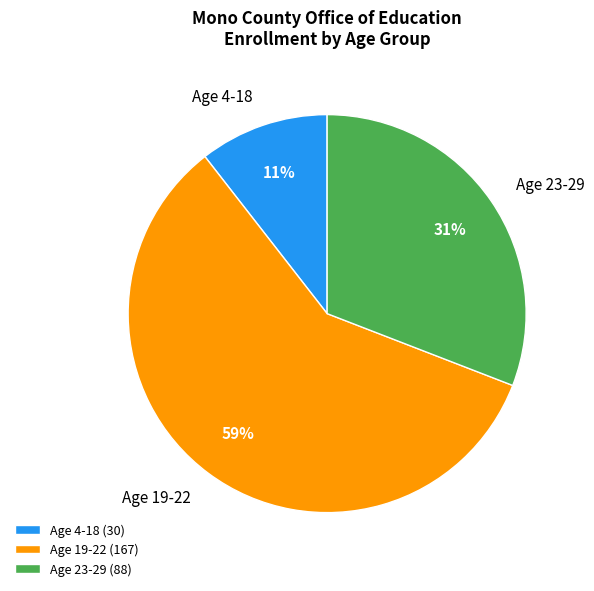

Combined, do Age 4-18 and Age 23-29 account for over 50%?

No